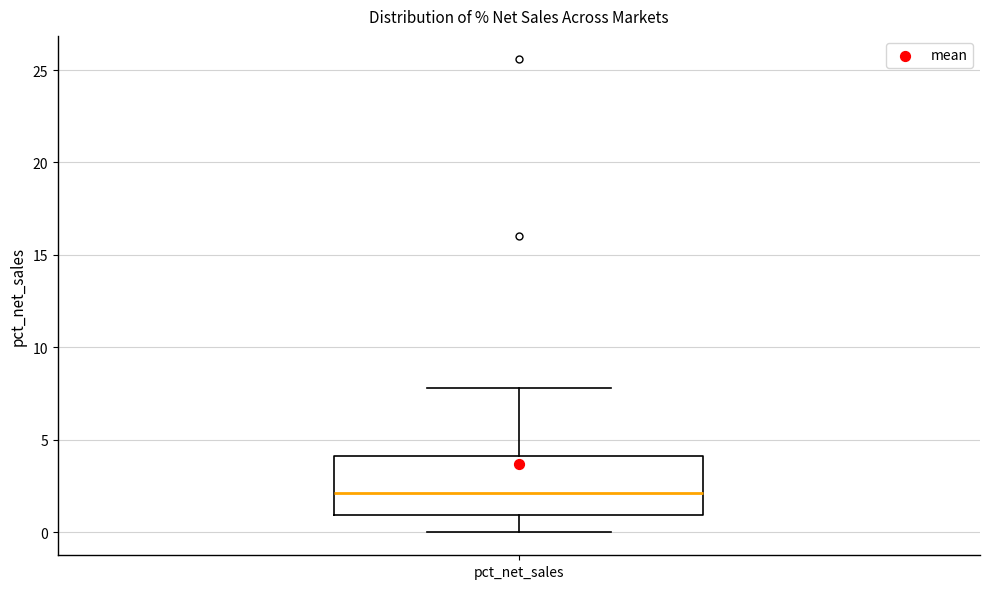

Where does the upper whisker of the box for pct_net_sales end on the y-axis? The values are not printed on the chart, so give them approximately, as read against the axis.

8